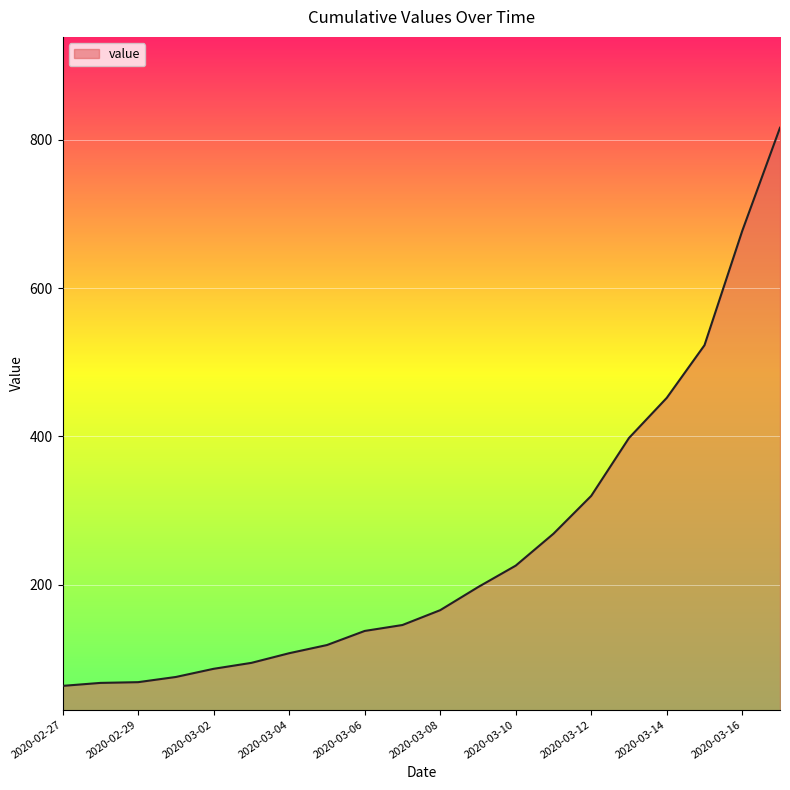

What is the difference between the maximum and second lowest values?

748